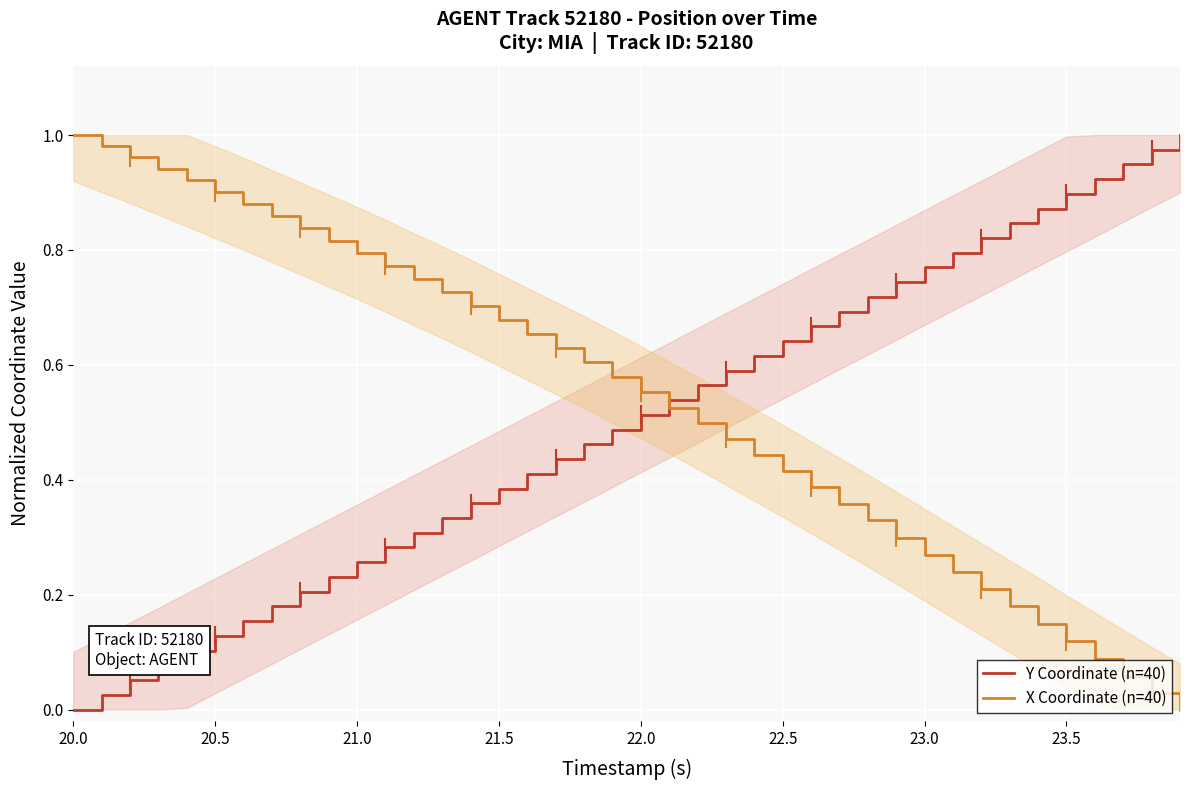

Which series has the widest spread of values?

Y Coordinate (n=40)